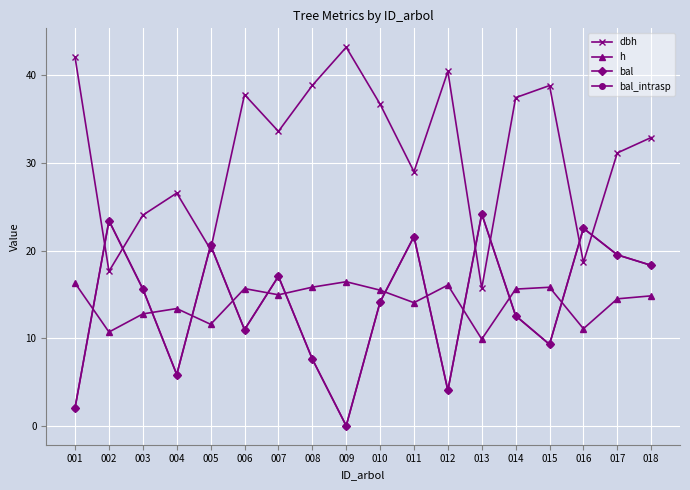

Where is the first local maximum for dbh?

004